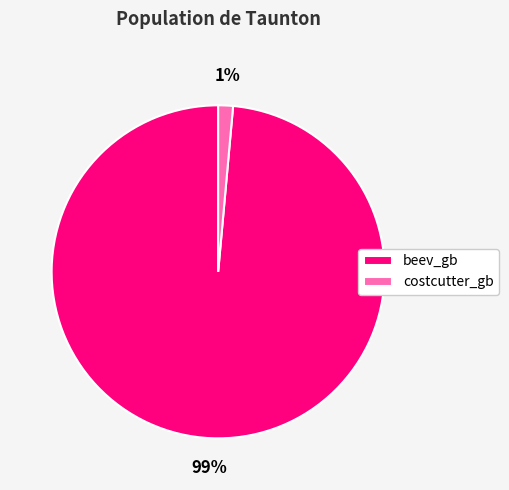

Is the sum of beev_gb and costcutter_gb greater than half?

Yes